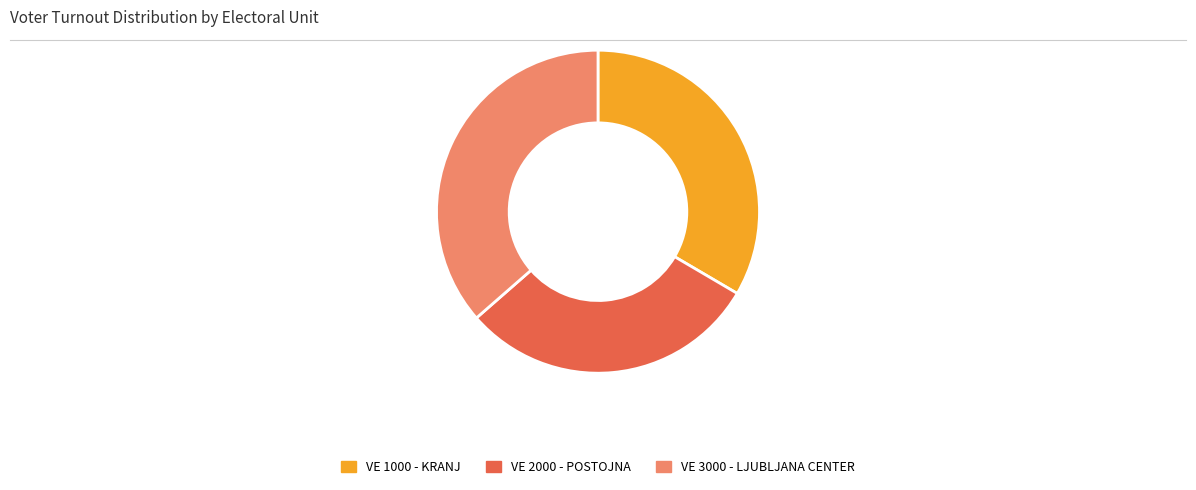

What is the ratio of the value at VE 1000 - KRANJ to the value at VE 2000 - POSTOJNA?

1.1